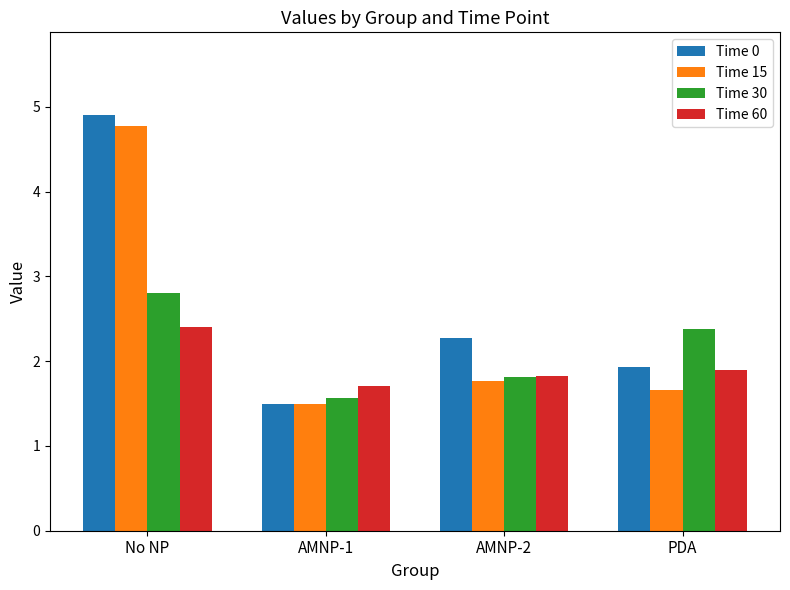

At how many categories does at least one series exceed 3?

1